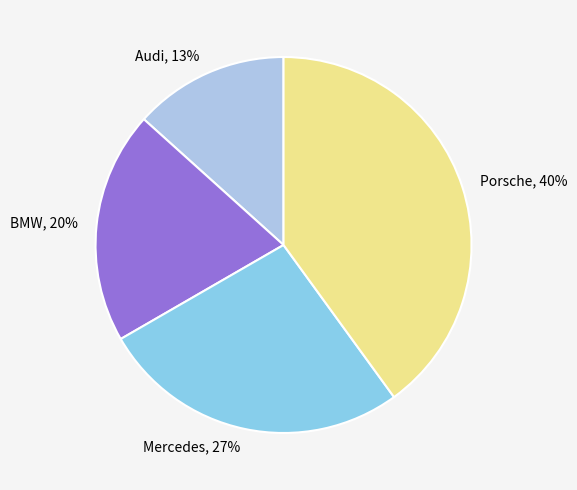

Combined, do BMW and Audi account for over 50%?

No